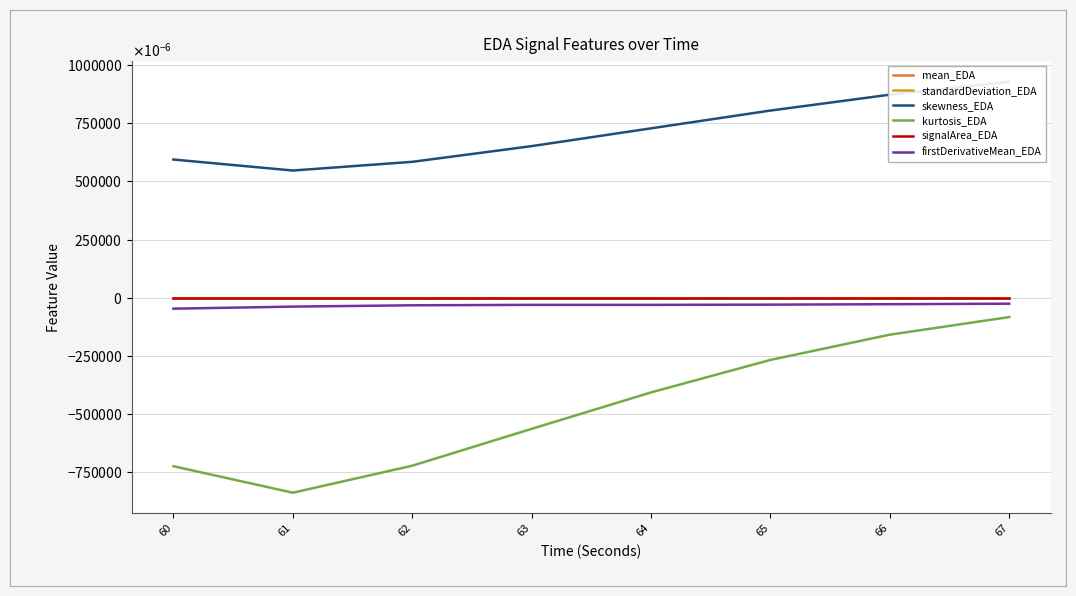

Which series changed the most between 64 and 65?

kurtosis_EDA